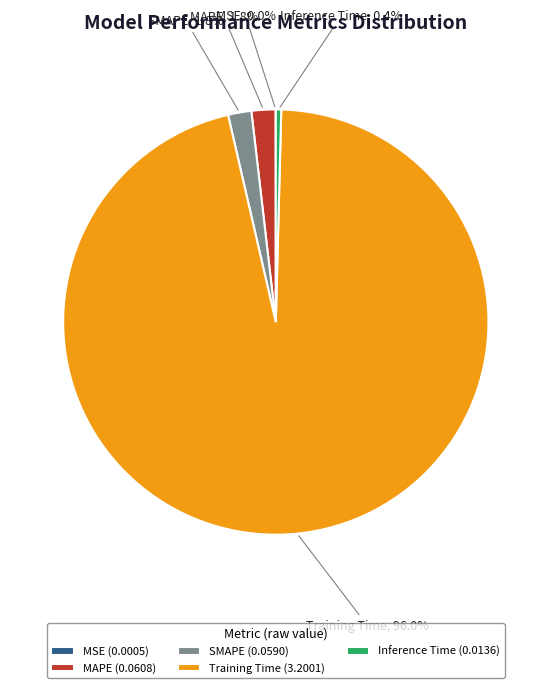

Between Training Time and SMAPE, which is larger?

Training Time